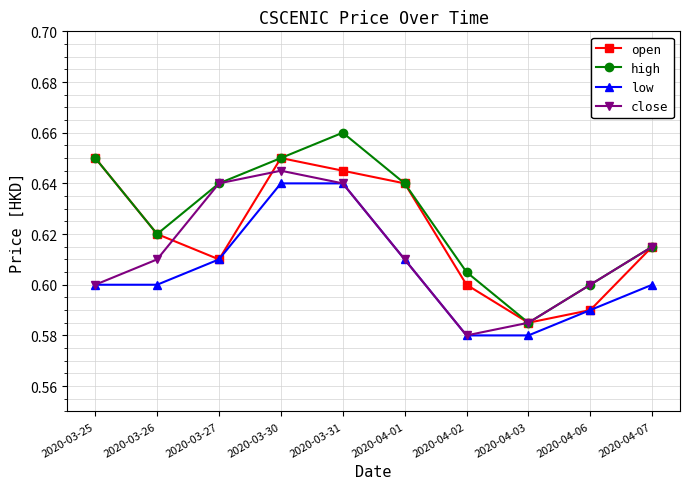

Which series changed the most between 2020-04-02 and 2020-04-07?

close